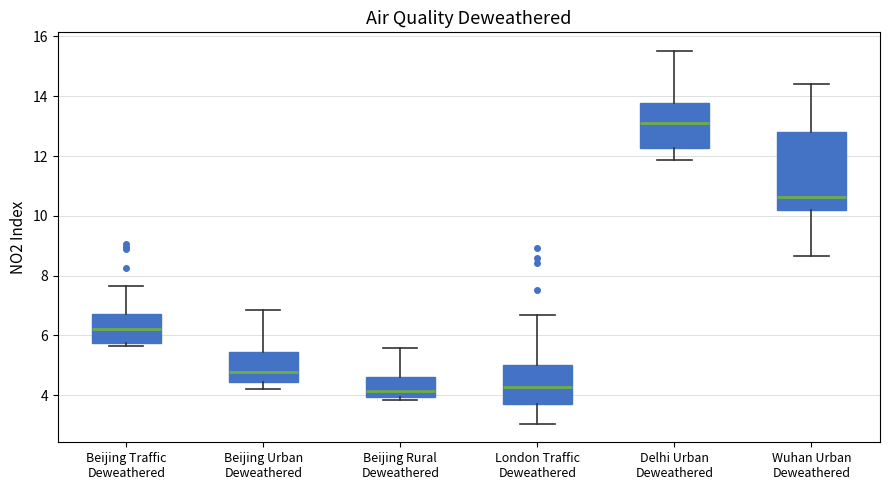

Reading left to right, transcribe this box plot: for each box, give where its median line is, the range the box spans, and where its two whiskers end, as read against the y-axis. The values are not printed on the chart, so give them approximately, as read against the axis.

Beijing Traffic Deweathered: median 6.2, box 5.8 to 6.8, whiskers 5.6 to 7.6
Beijing Urban Deweathered: median 4.8, box 4.4 to 5.4, whiskers 4.2 to 6.8
Beijing Rural Deweathered: median 4.2, box 4.0 to 4.6, whiskers 3.8 to 5.6
London Traffic Deweathered: median 4.2, box 3.6 to 5.0, whiskers 3.0 to 6.6
Delhi Urban Deweathered: median 13.0, box 12.2 to 13.8, whiskers 11.8 to 15.6
Wuhan Urban Deweathered: median 10.6, box 10.2 to 12.8, whiskers 8.6 to 14.4